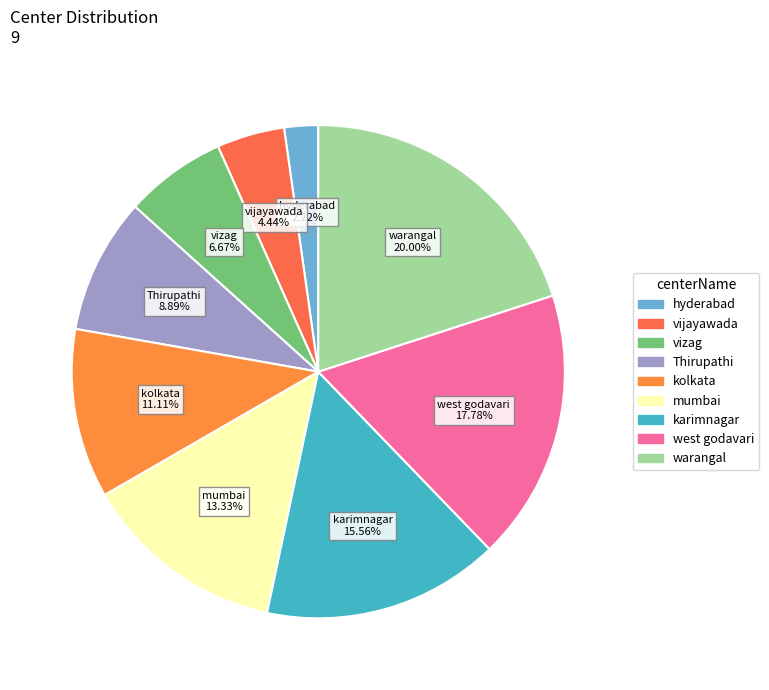

To the nearest percent, what is the average slice percentage?

11%